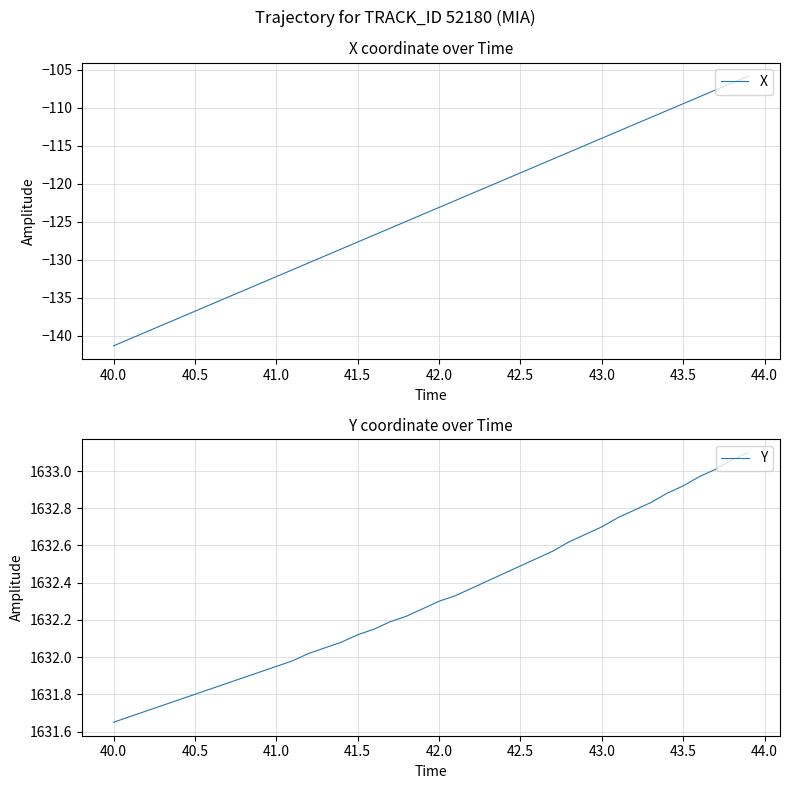

What is the maximum value for X?

-105.8